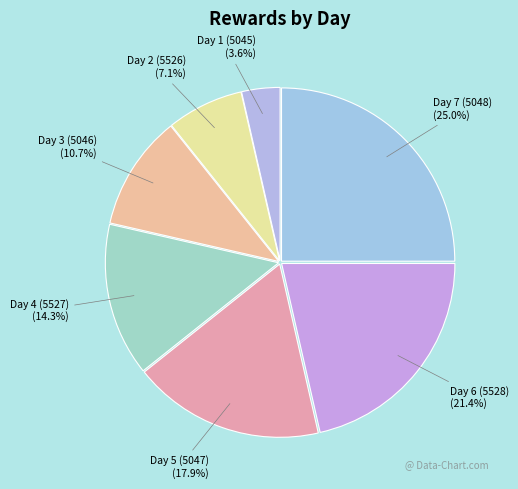

Does Day 4 (5527) represent more than half of the total?

No